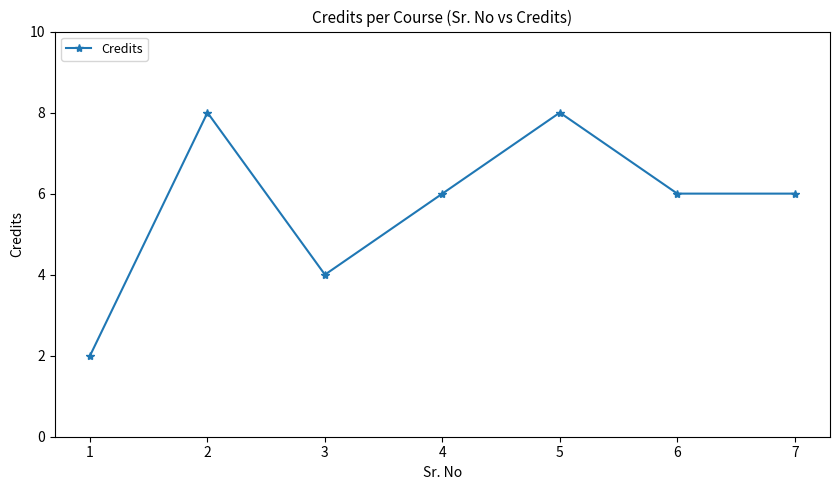

Where is the first local minimum?

3